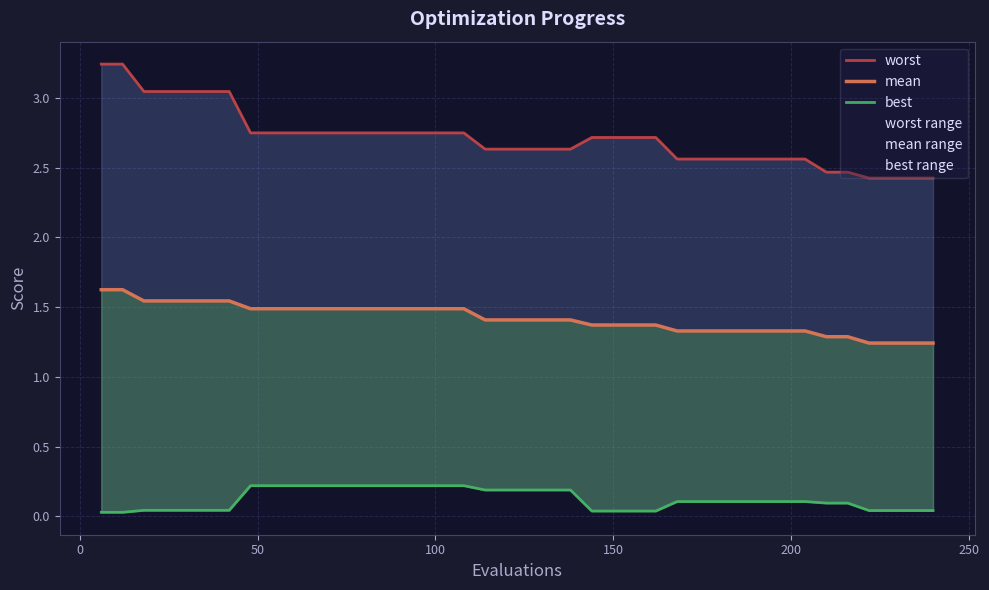

The mean series shows 2.5 at 50. True or false?

False